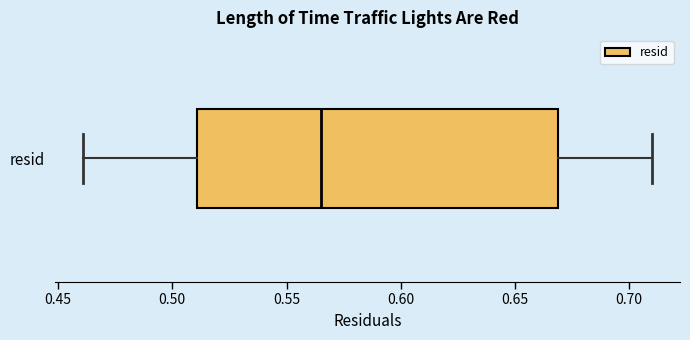

Read this box plot against the x-axis: the position of the median line, the range covered by the box, and the ends of both whiskers. The values are not printed on the chart, so give them approximately, as read against the axis.

median 0.565, box 0.510 to 0.670, whiskers 0.460 to 0.710